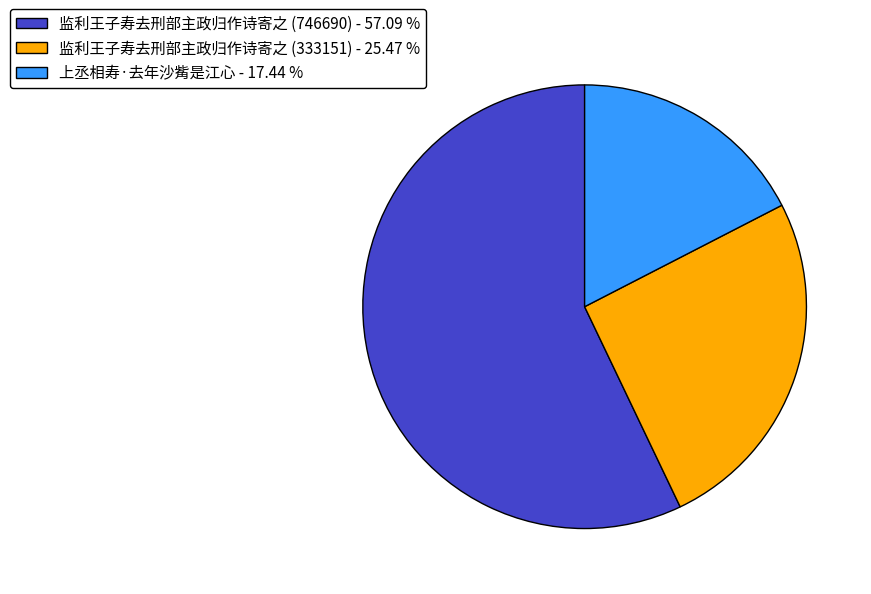

Is there any slice that represents more than half of the pie?

Yes